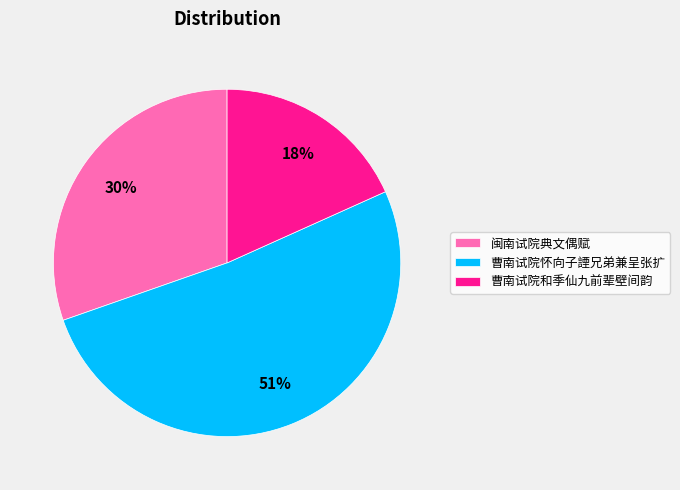

Does any single category account for the majority?

Yes